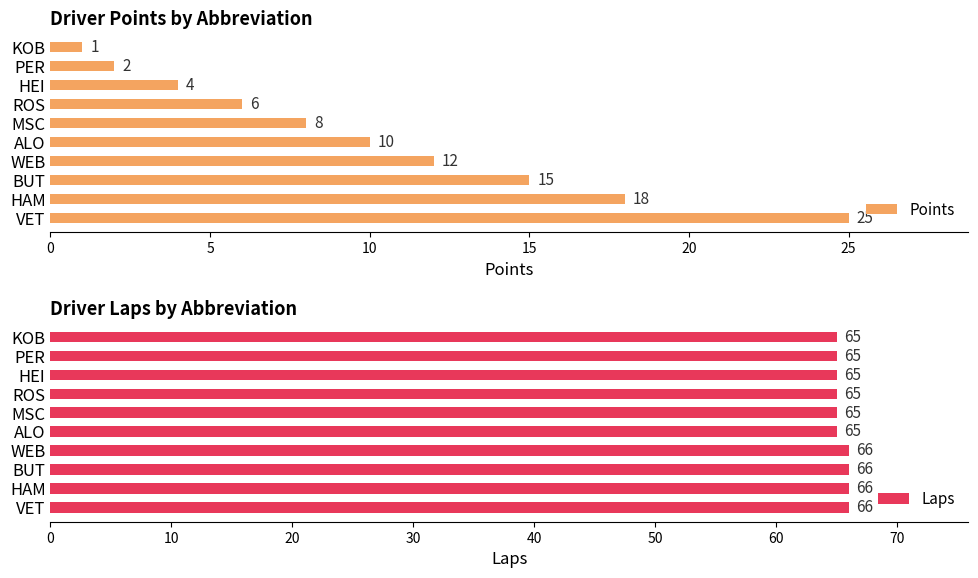

What are all the series names shown in the legend?

Points, Laps